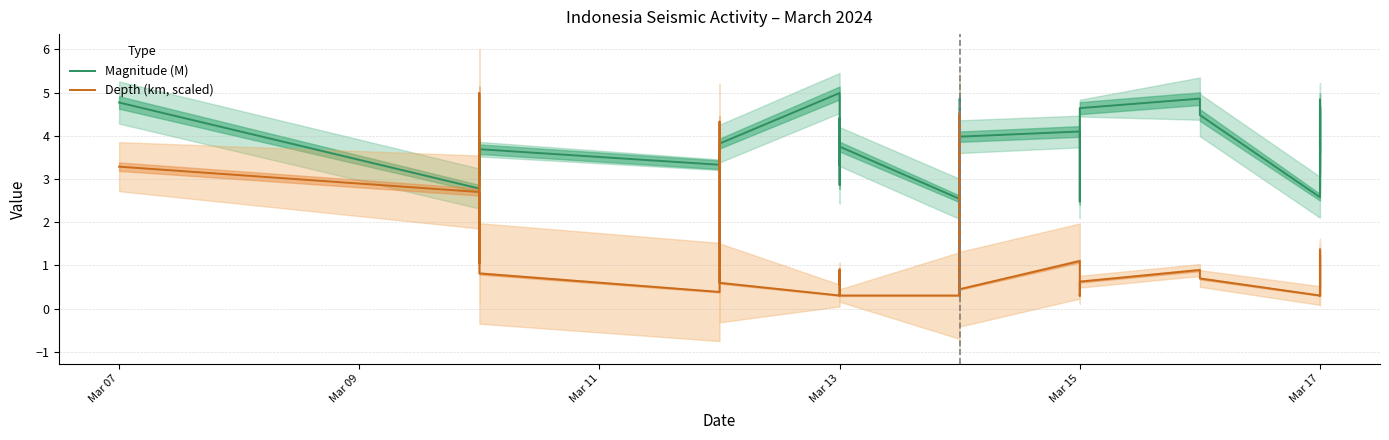

Is the value of Magnitude (M) at 34 greater than the value of Depth (km, scaled) at 24?

Yes